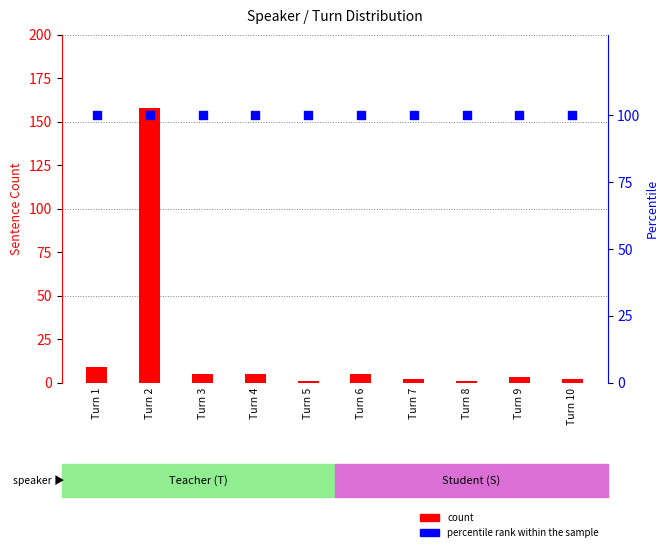

What are all the series names shown in the legend?

count, percentile rank within the sample